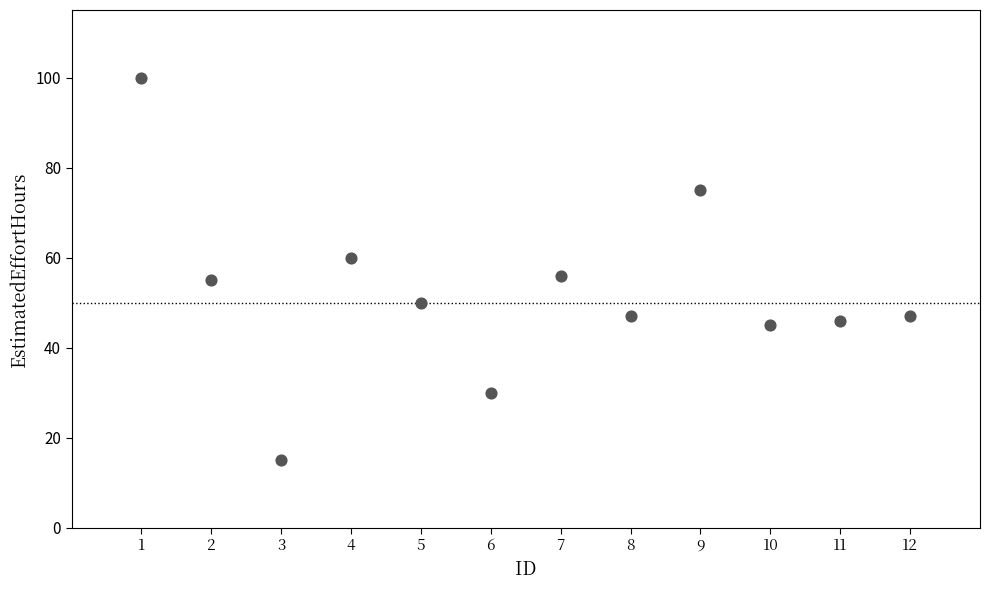

What is the average Y value?

52